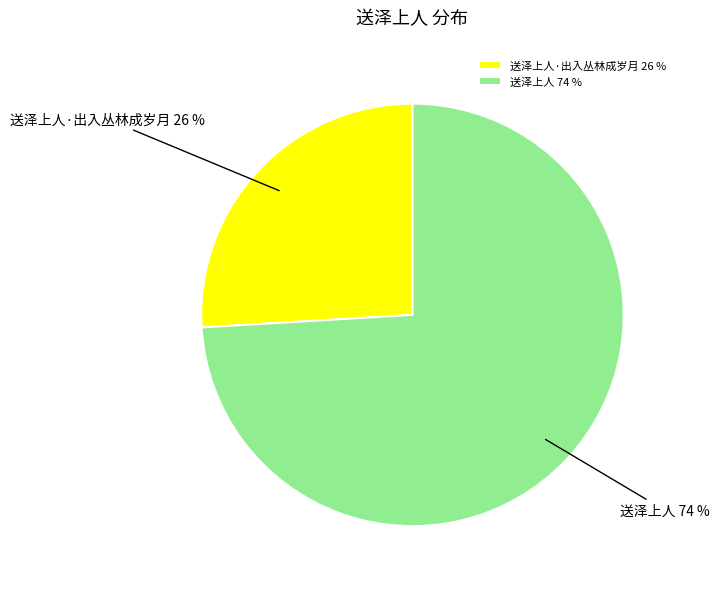

Combined, do 送泽上人·出入丛林成岁月 and 送泽上人 account for over 50%?

Yes